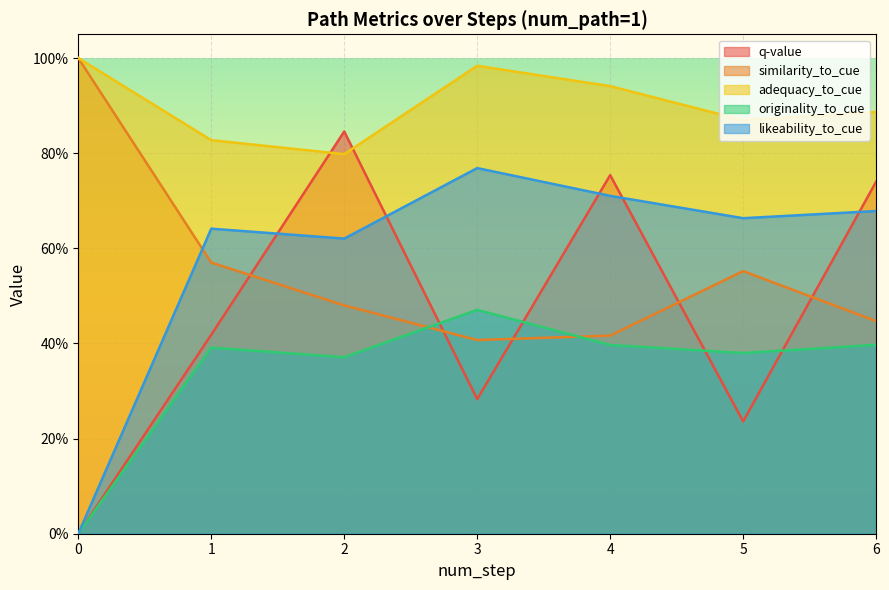

At which category does similarity_to_cue reach its first local valley?

3